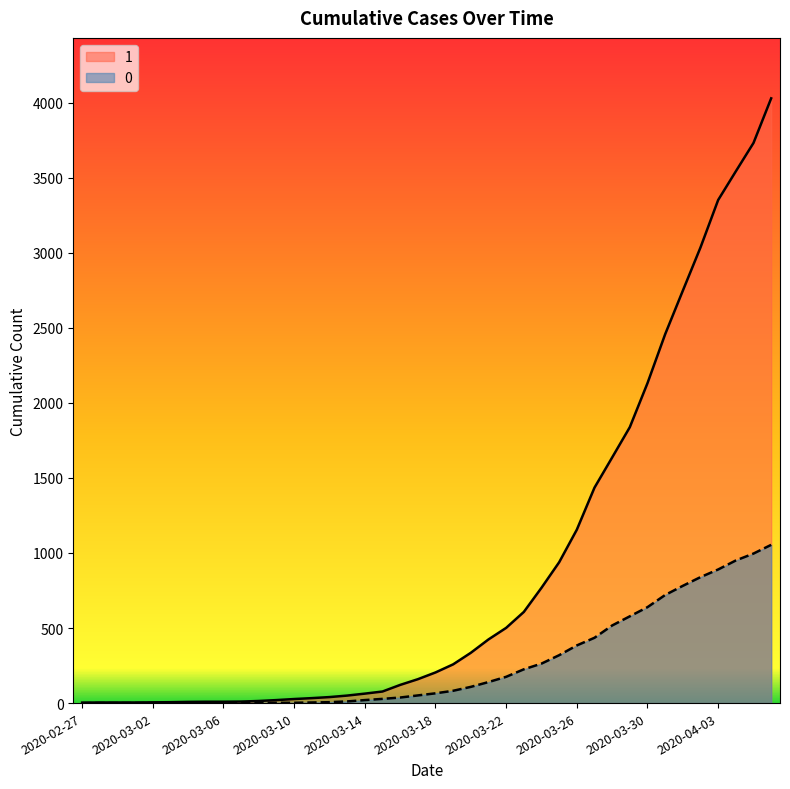

List the series in order of their overall mean, highest first.

1, 0